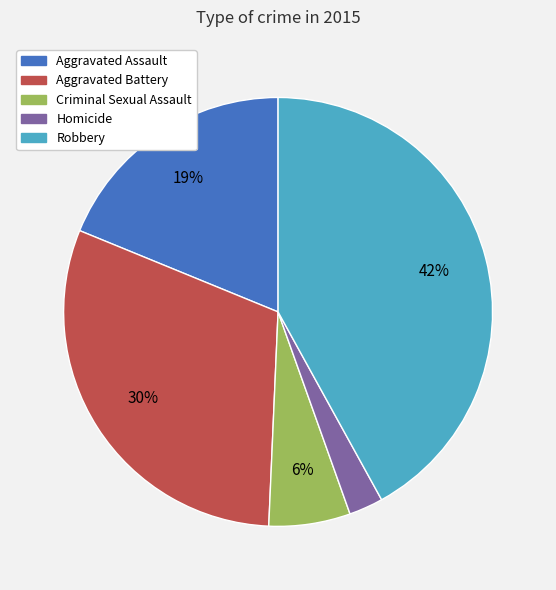

How many slices are in this pie chart?

5